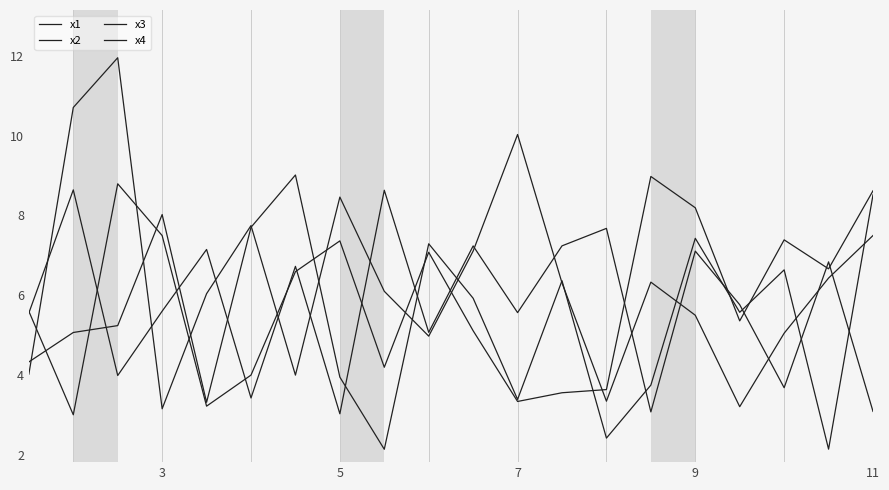

What is the sum of all x4 values?

115.1